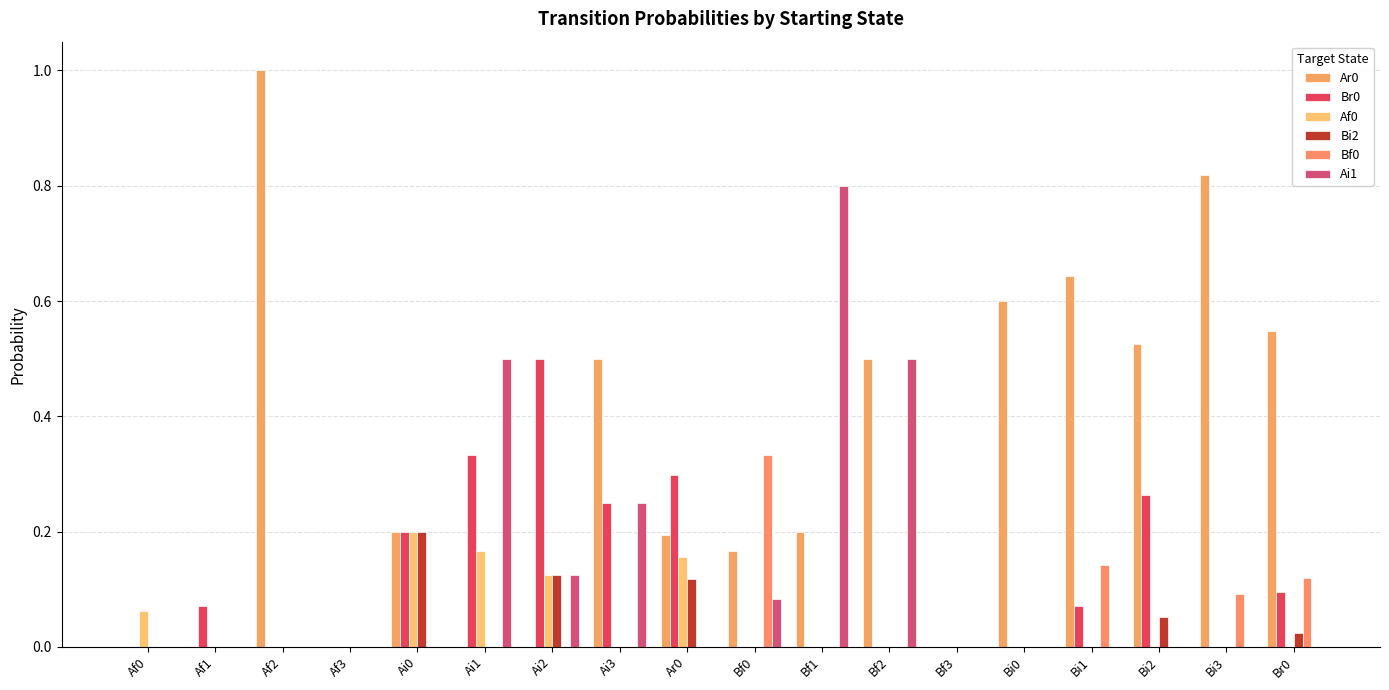

Count the number of data series in this chart.

6